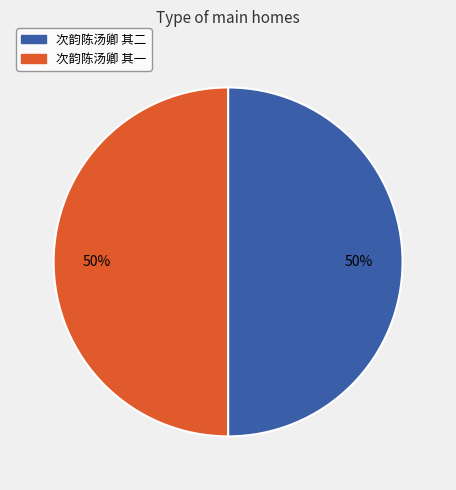

To the nearest percent, what is the average slice percentage?

50%